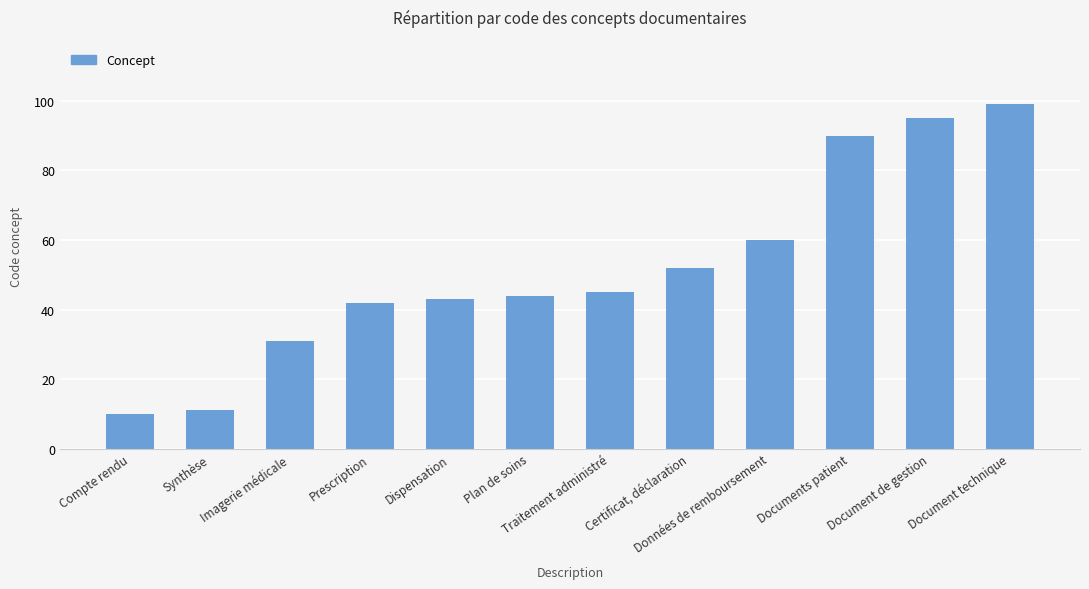

How many data points are less than 45?

6